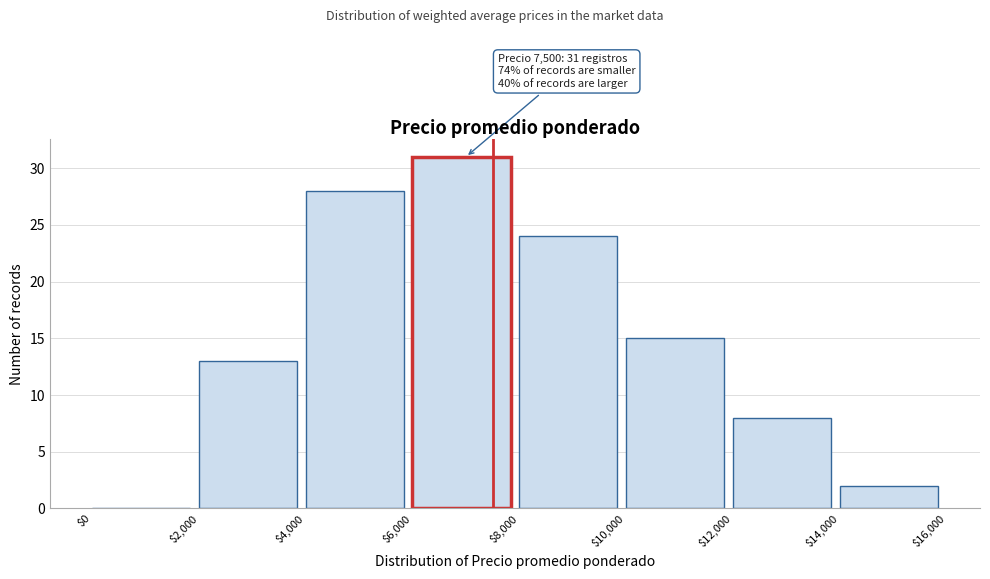

Which range on the x-axis has the tallest bar?

$6,000 to $8,000